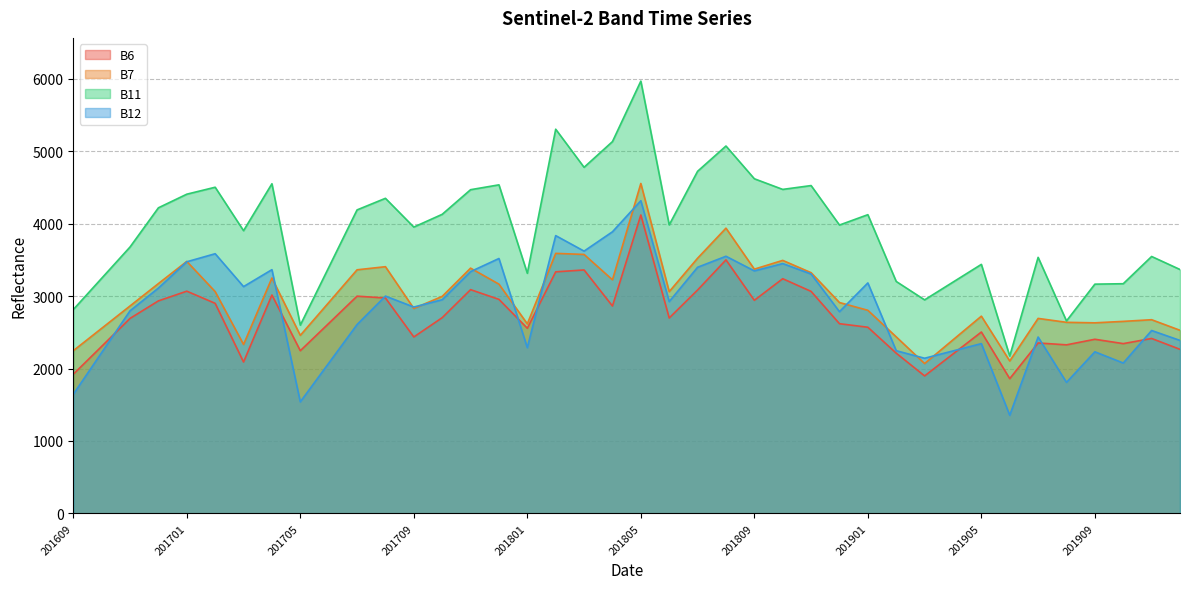

At which category does B7 reach its first local peak?

201701